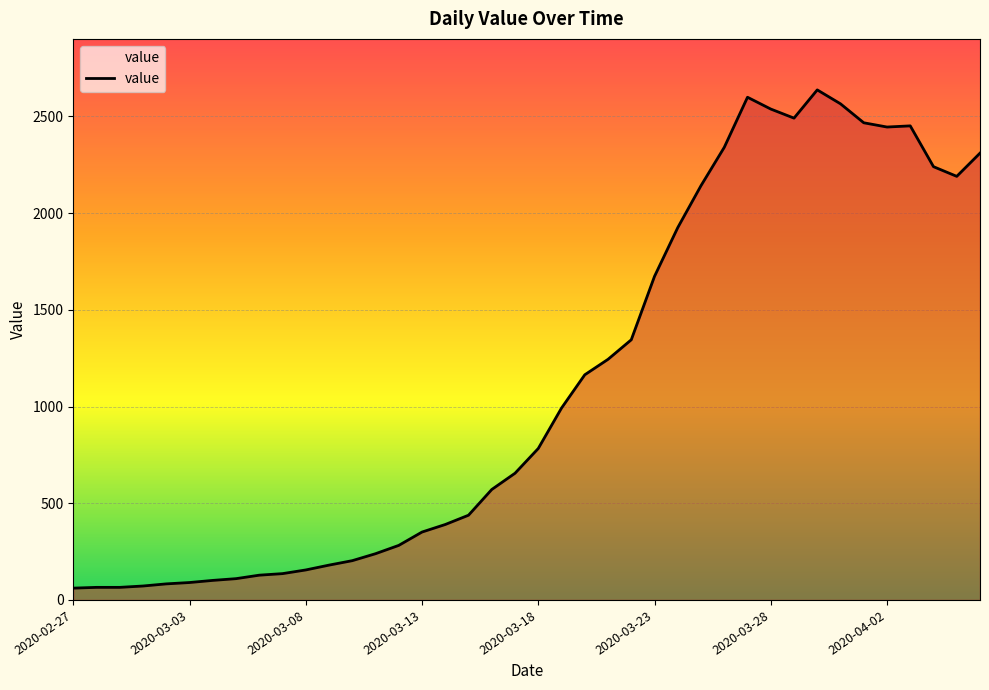

What is the greatest value displayed?

2637